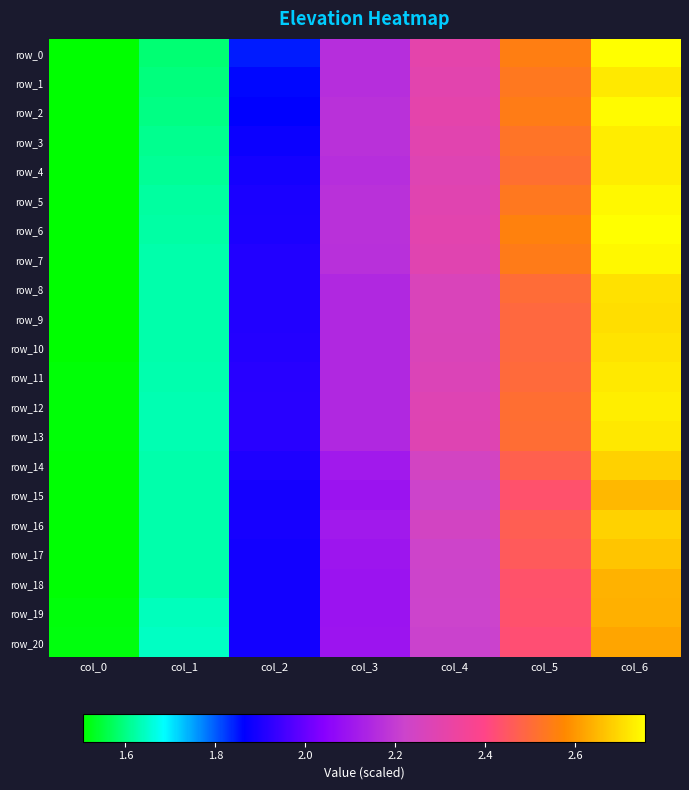

List the series in order of their peak value, lowest first.

row_20, row_19, row_18, row_15, row_17, row_14, row_16, row_9, row_8, row_10, row_13, row_1, row_11, row_3, row_4, row_12, row_7, row_5, row_2, row_0, row_6